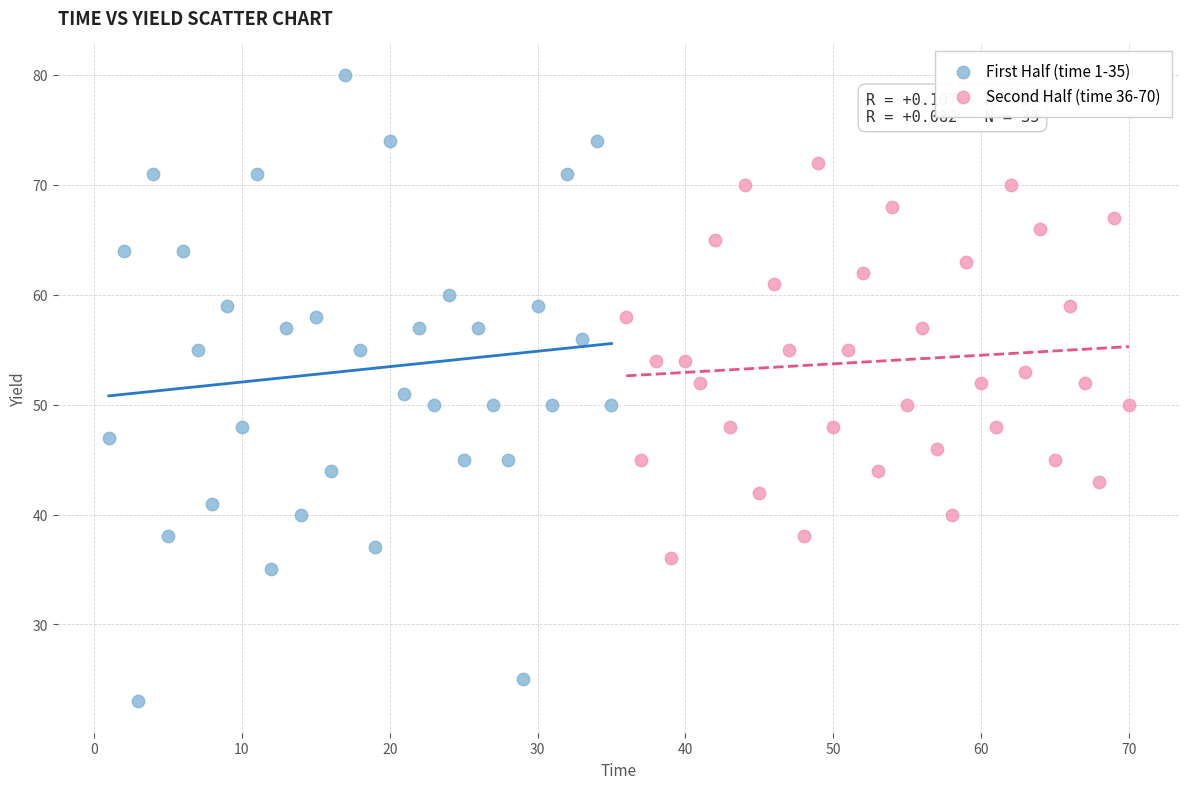

Which series reaches the maximum Y coordinate?

First Half (time 1-35)